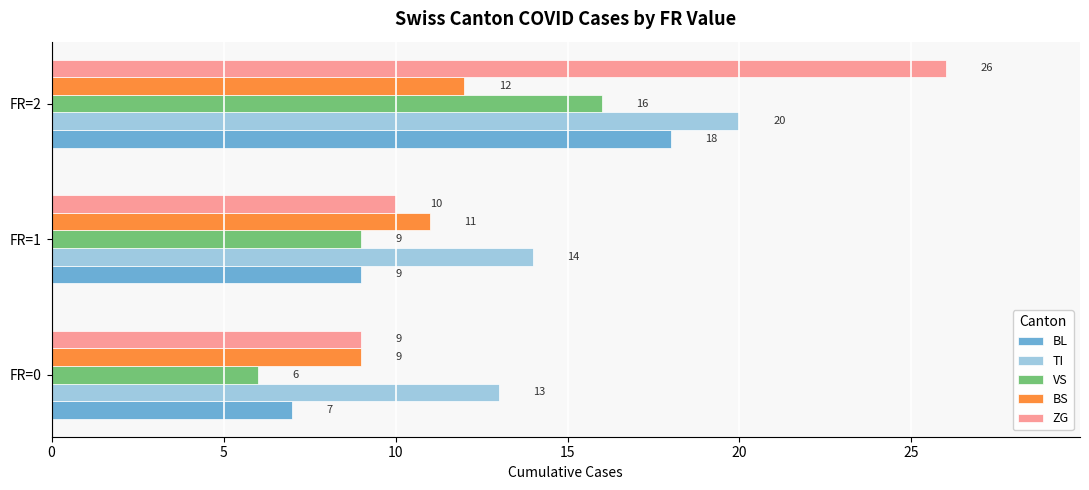

Which series has the largest range (max minus min)?

ZG